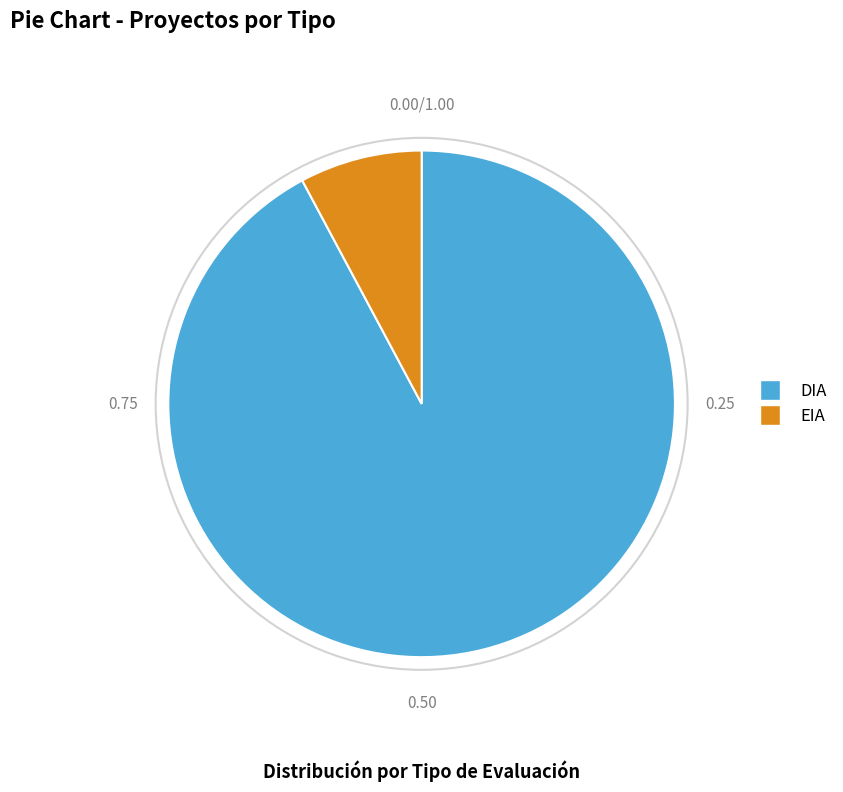

Is DIA the majority of the pie?

Yes